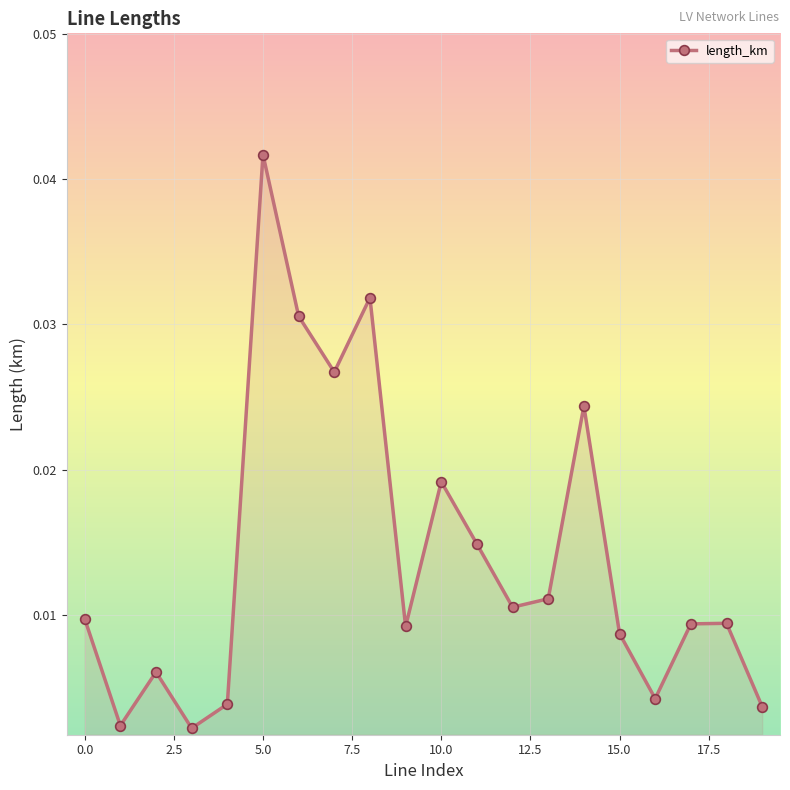

How many interior local peaks (higher than both neighbors) does the data have?

6